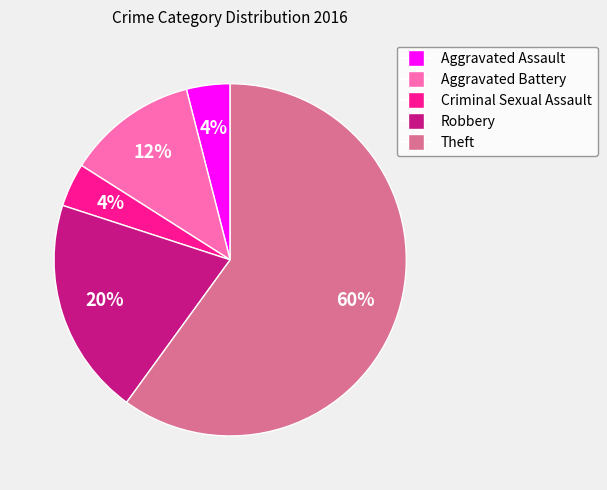

Do Robbery and Aggravated Assault together represent more than half of the pie?

No